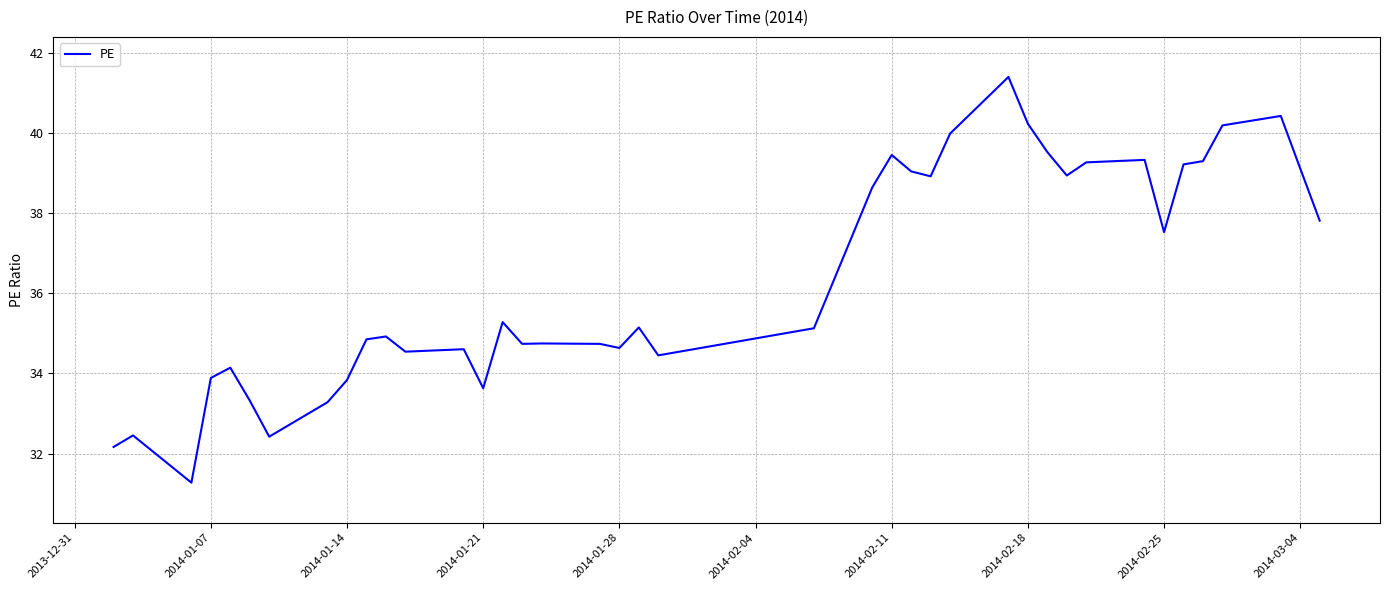

What is the difference between the maximum and minimum values?

10.1